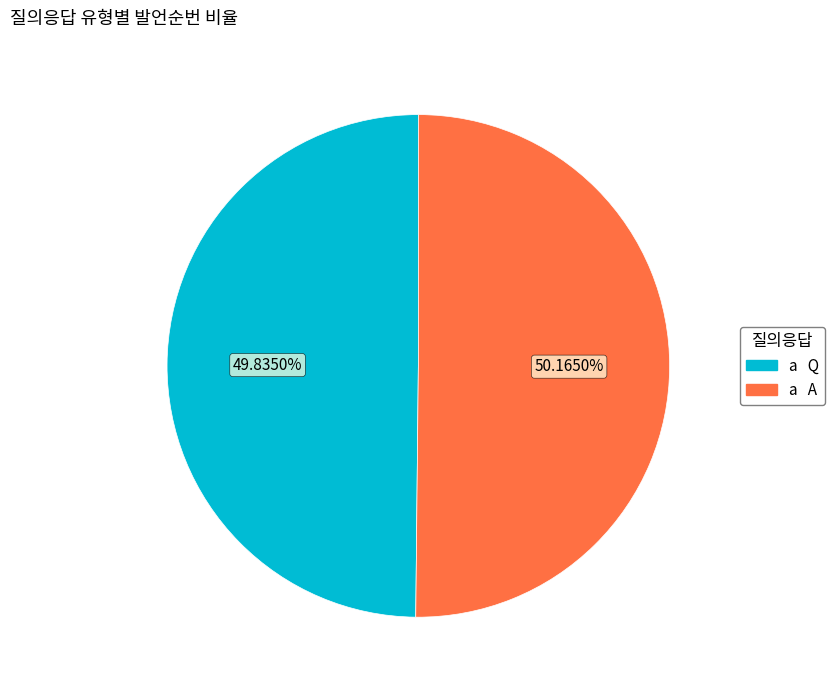

To the nearest percent, what is the average slice percentage?

50%